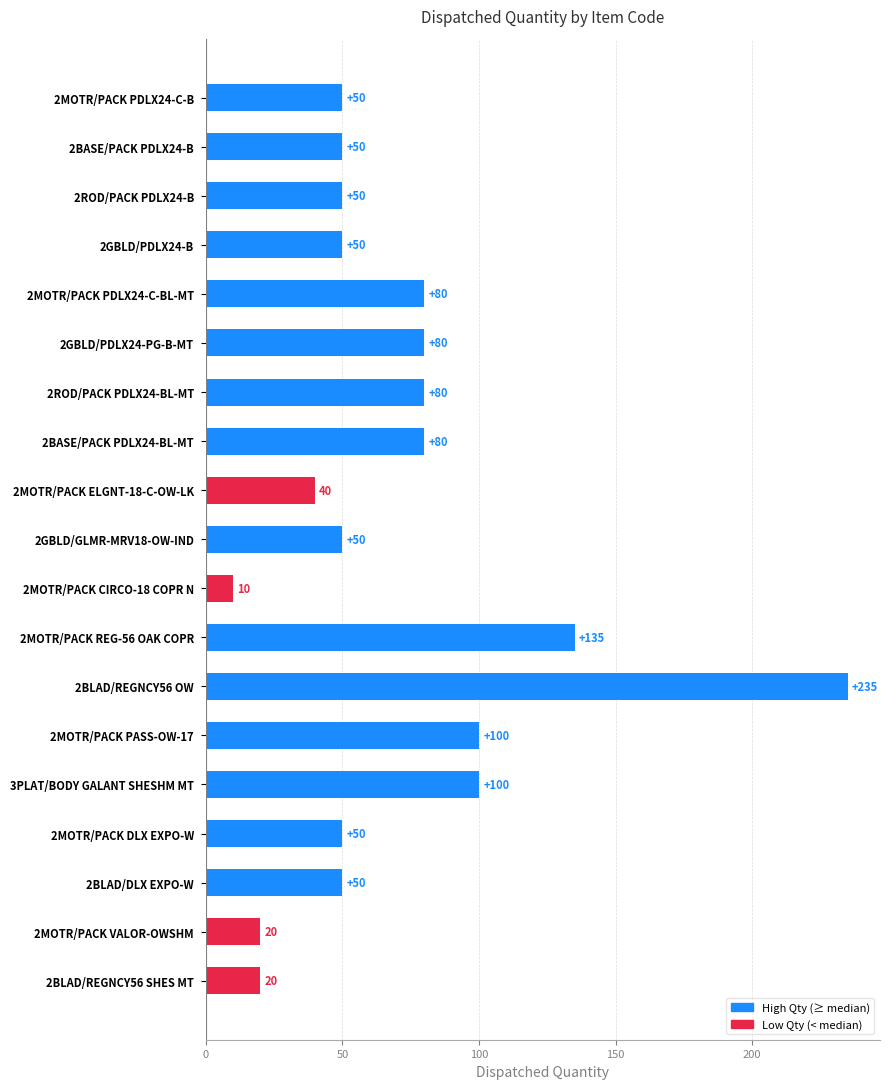

True or false: the data shows 35 at 2BLAD/REGNCY56 SHES MT.

False